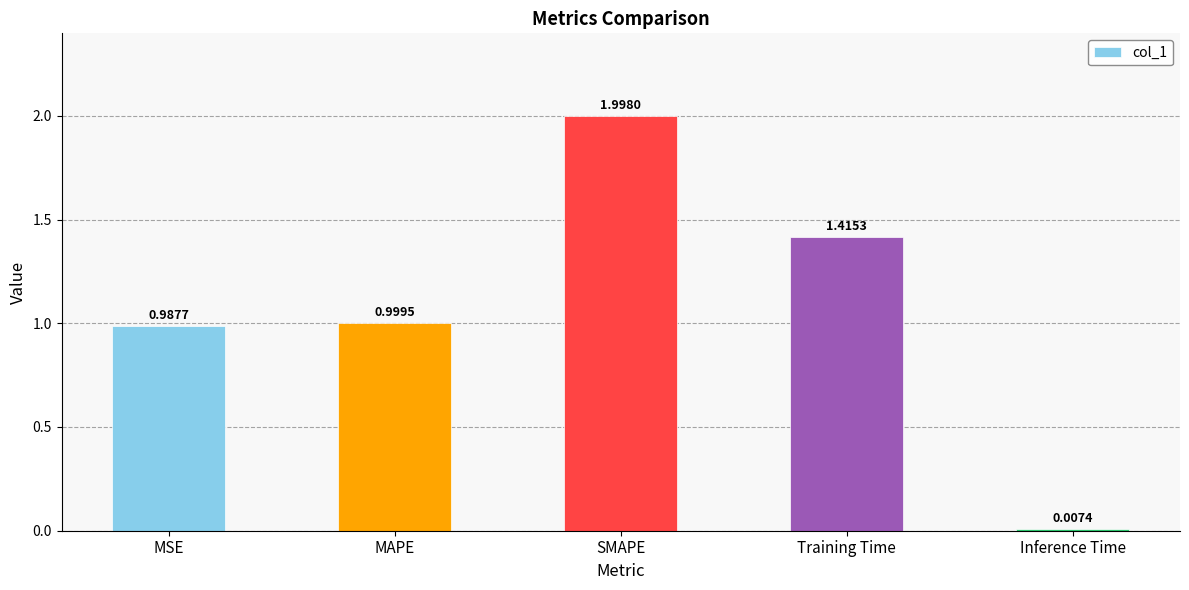

Which has a higher value, MSE or Training Time?

Training Time